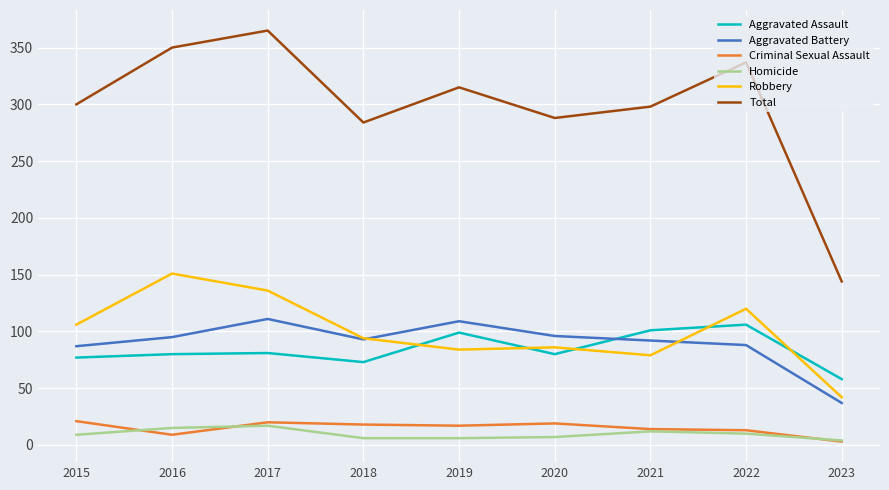

How many interior local peaks does the Total series have?

3